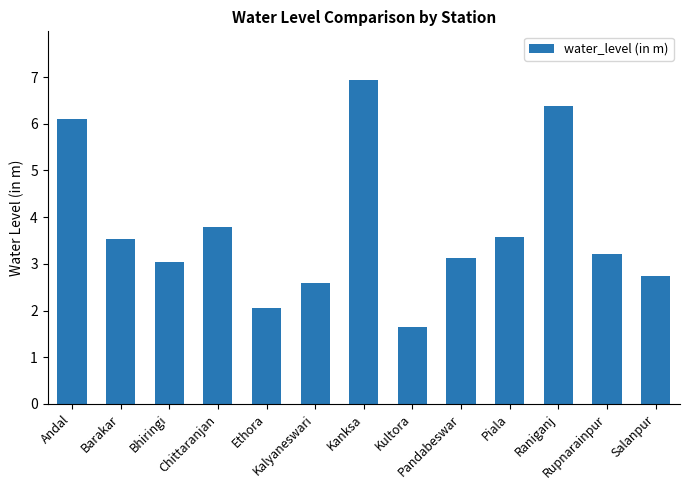

What is the value of the 13th bar from the left?

2.7